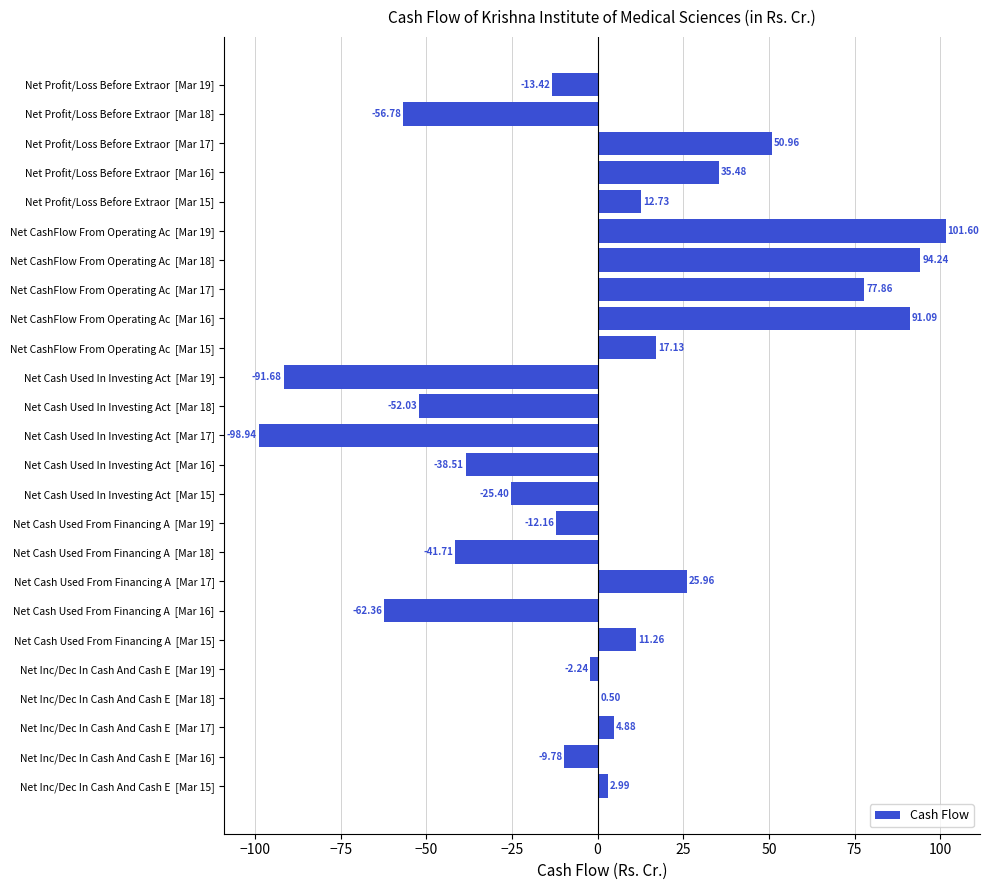

What is the change in value from Net Cash Used In Investing Act  [Mar 18] to Net Inc/Dec In Cash And Cash E  [Mar 17]?

+56.9